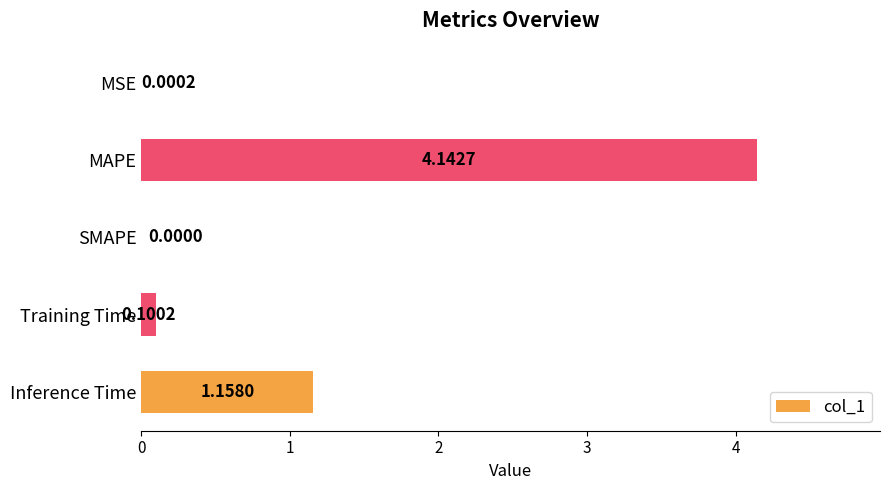

What is the change in value from MAPE to Training Time?

-4.0